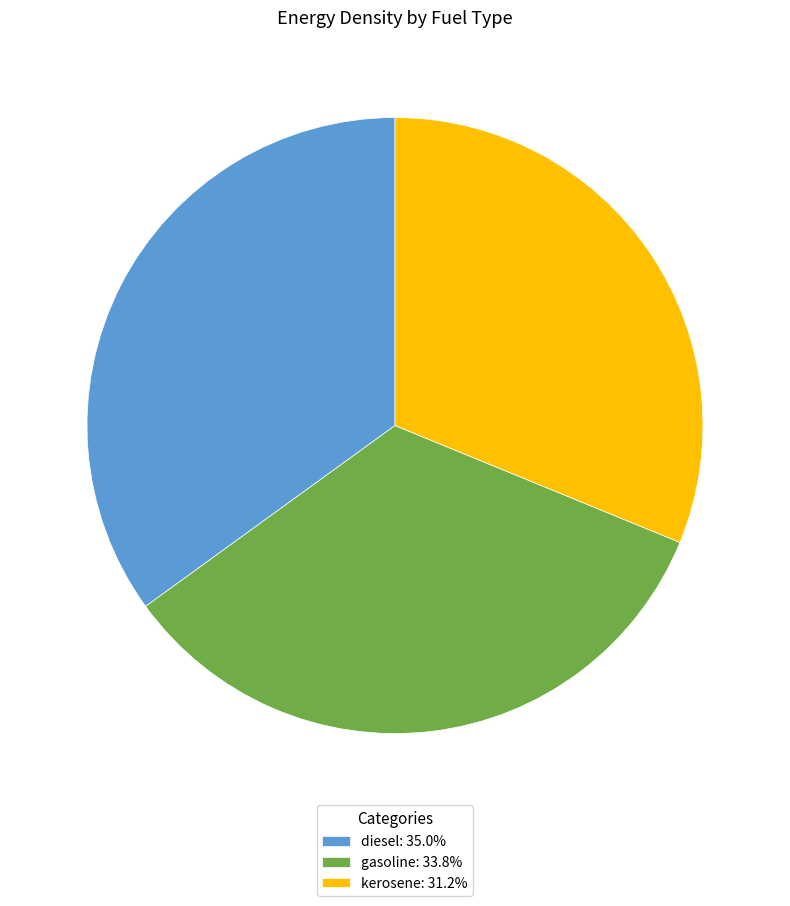

Which category has the smallest portion of the pie?

kerosene